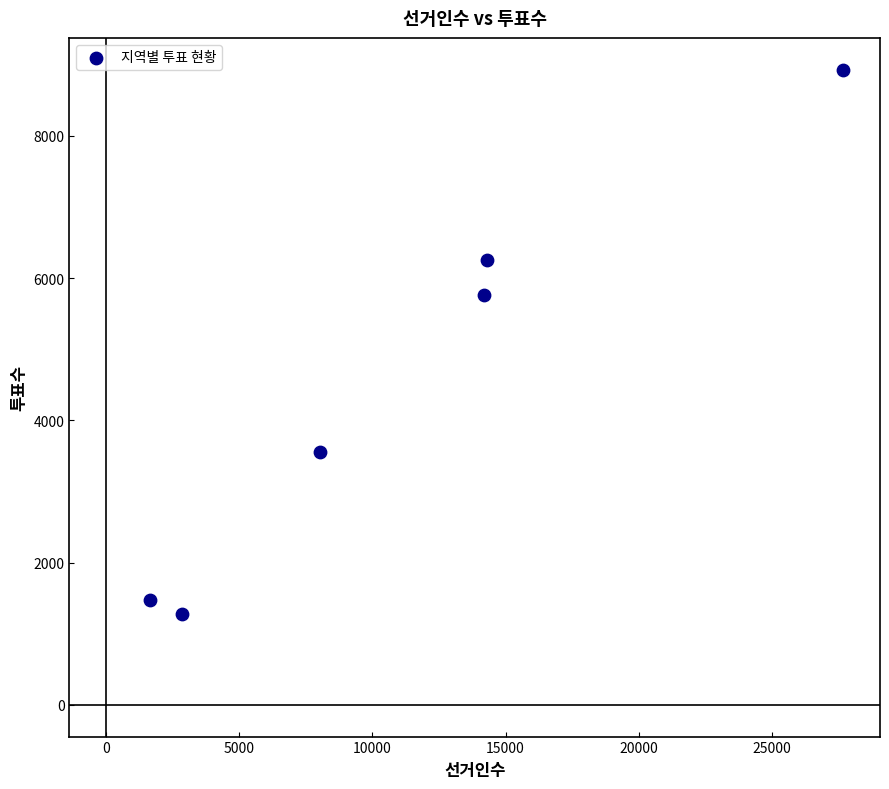

What is the average X value?

11446